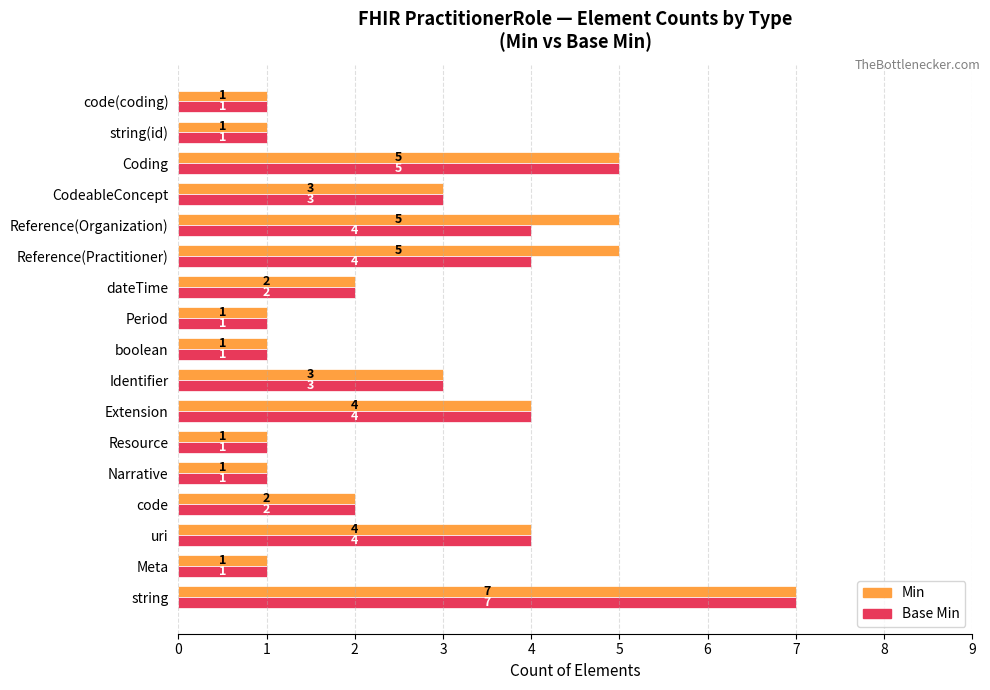

Which label corresponds to the largest value in the chart?

string